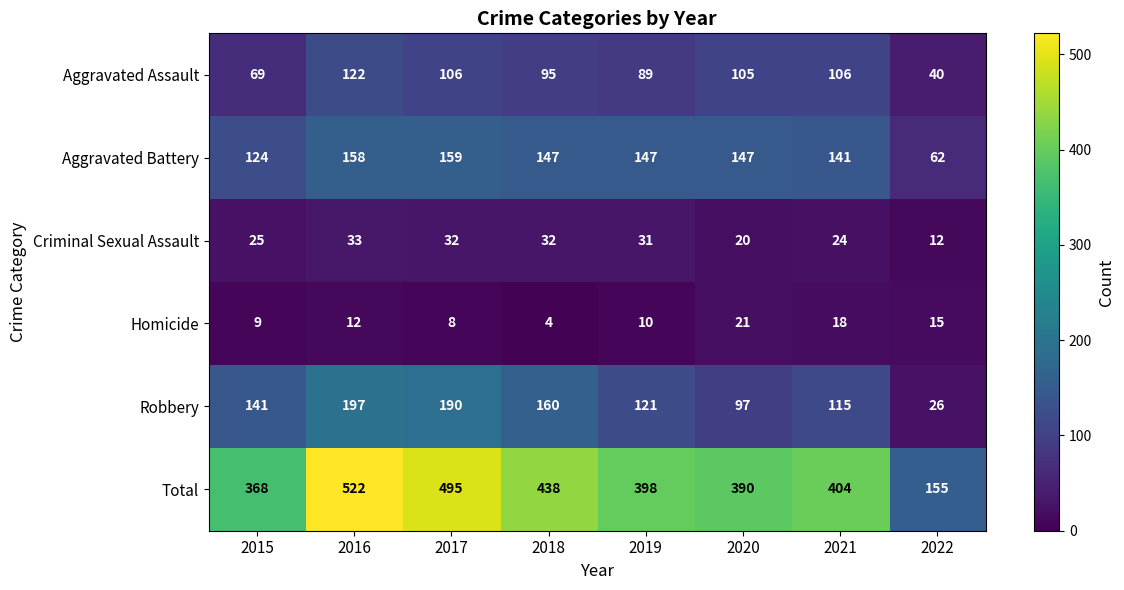

At which label is Total closest to 338?

2015